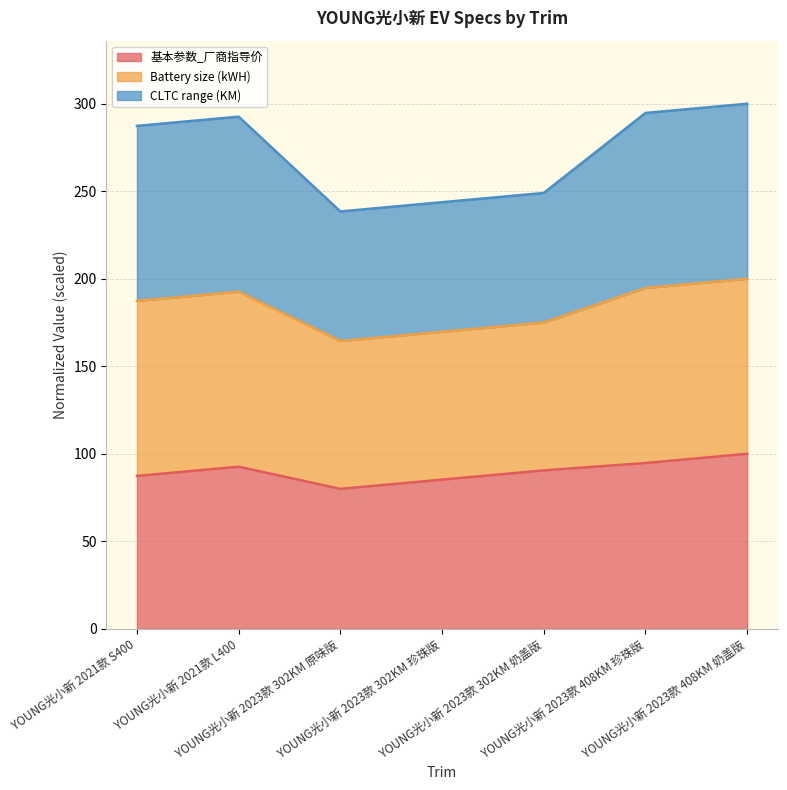

At which category is the sum across all series the highest?

YOUNG光小新 2023款 408KM 奶盖版